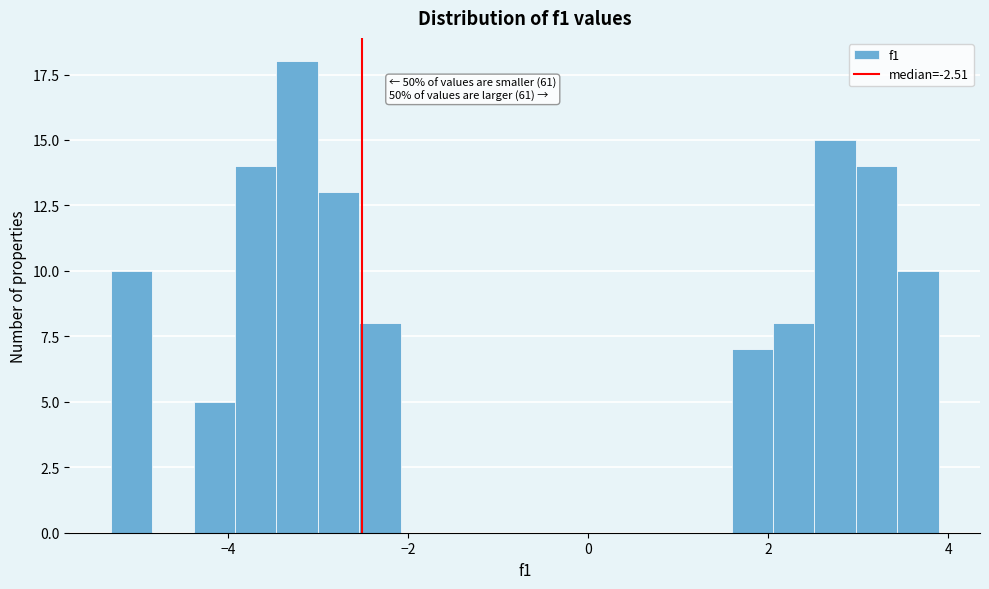

Around what value on the x-axis is the tallest bar? Give the approximate position of its centre, as read against the axis.

-3.2